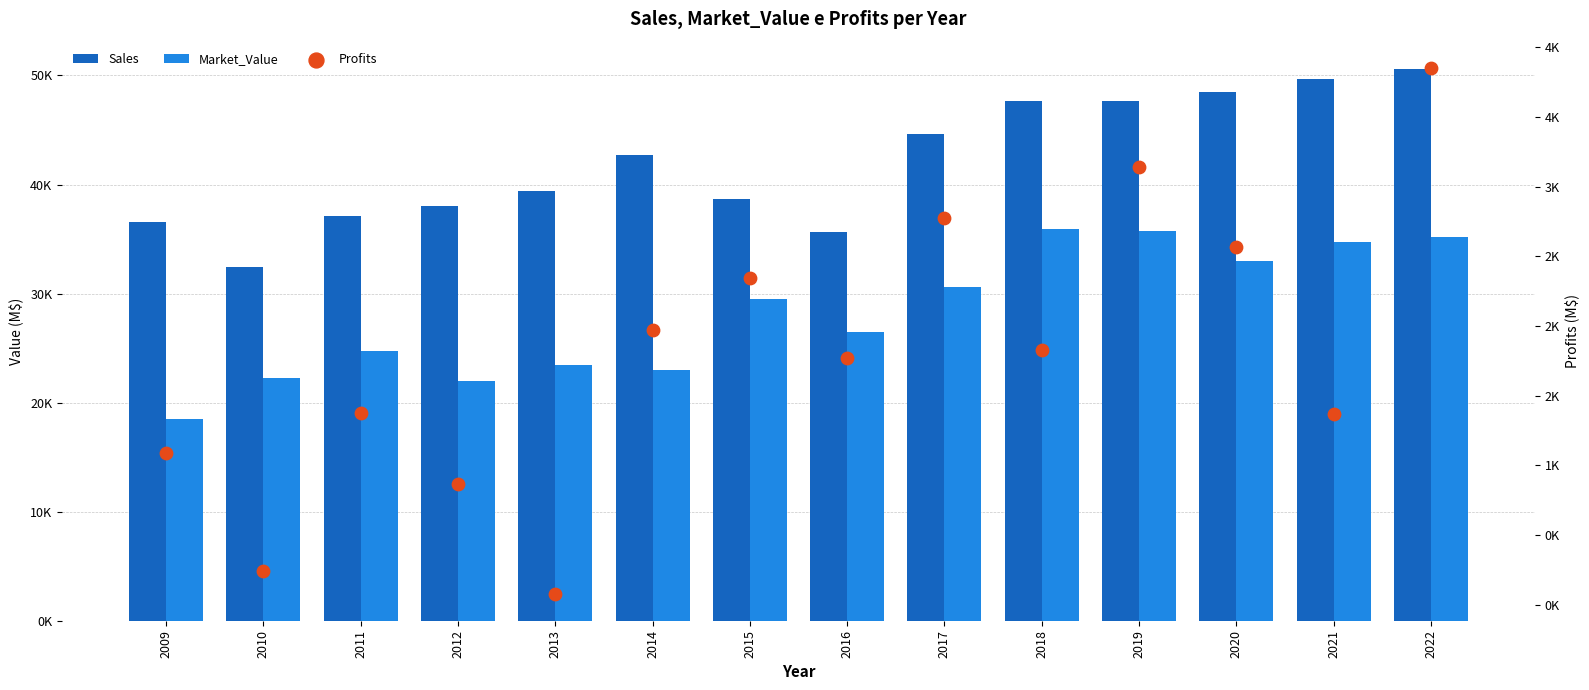

What is the total value across all series at 2013?

63014.5